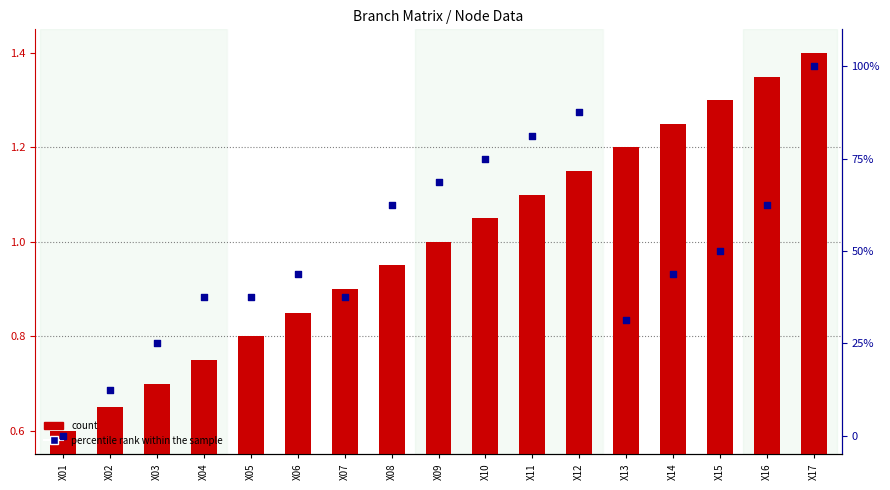

What is the total value across all series at X03?

25.7